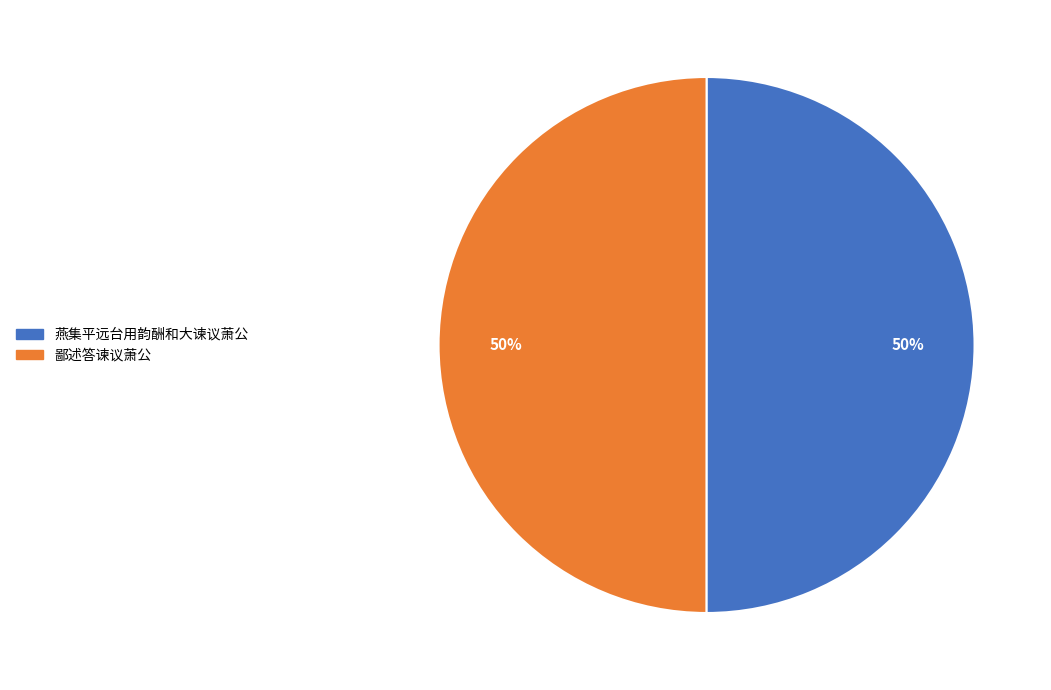

Is the sum of 燕集平远台用韵酬和大谏议萧公 and 鄙述答谏议萧公 greater than half?

Yes